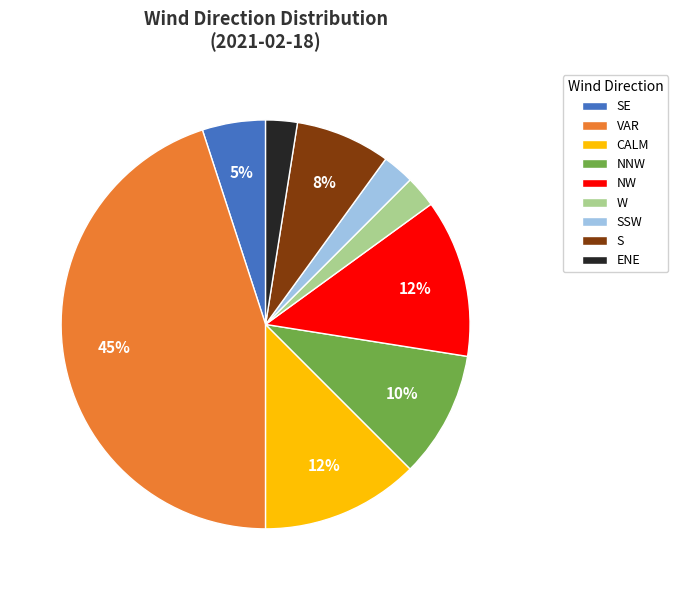

The S slice represents 1% of the pie. True or false?

False